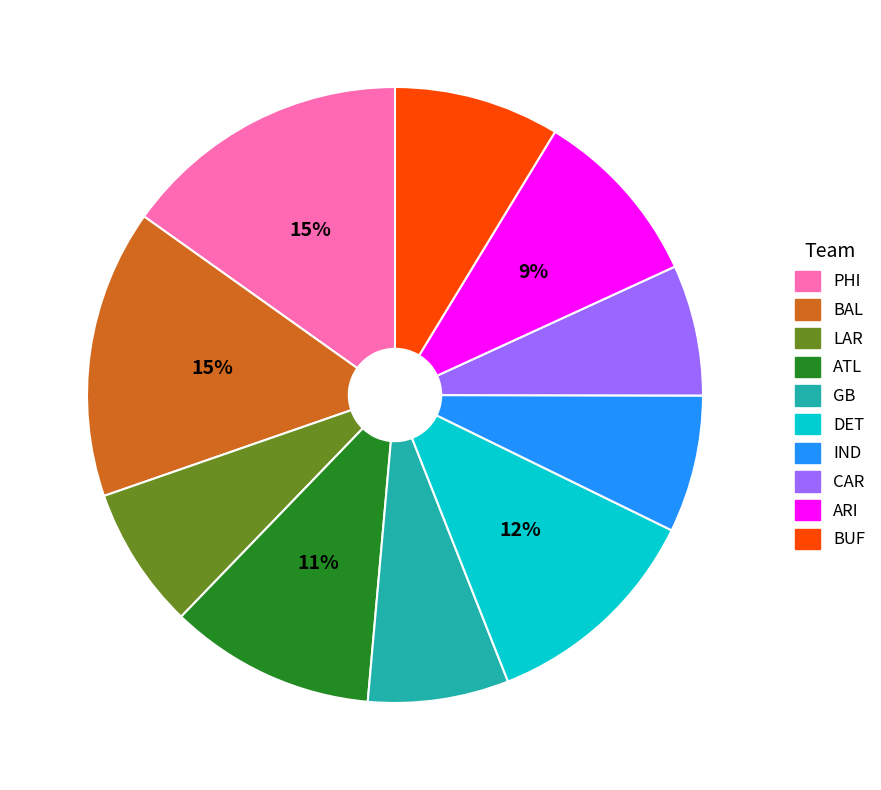

Does any single category account for the majority?

No